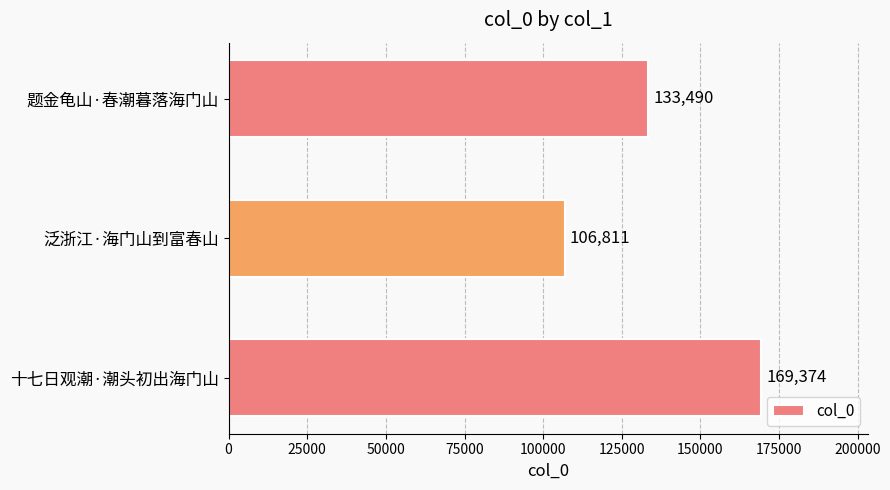

Rank the categories by value from lowest to highest.

泛浙江·海门山到富春山, 题金龟山·春潮暮落海门山, 十七日观潮·潮头初出海门山